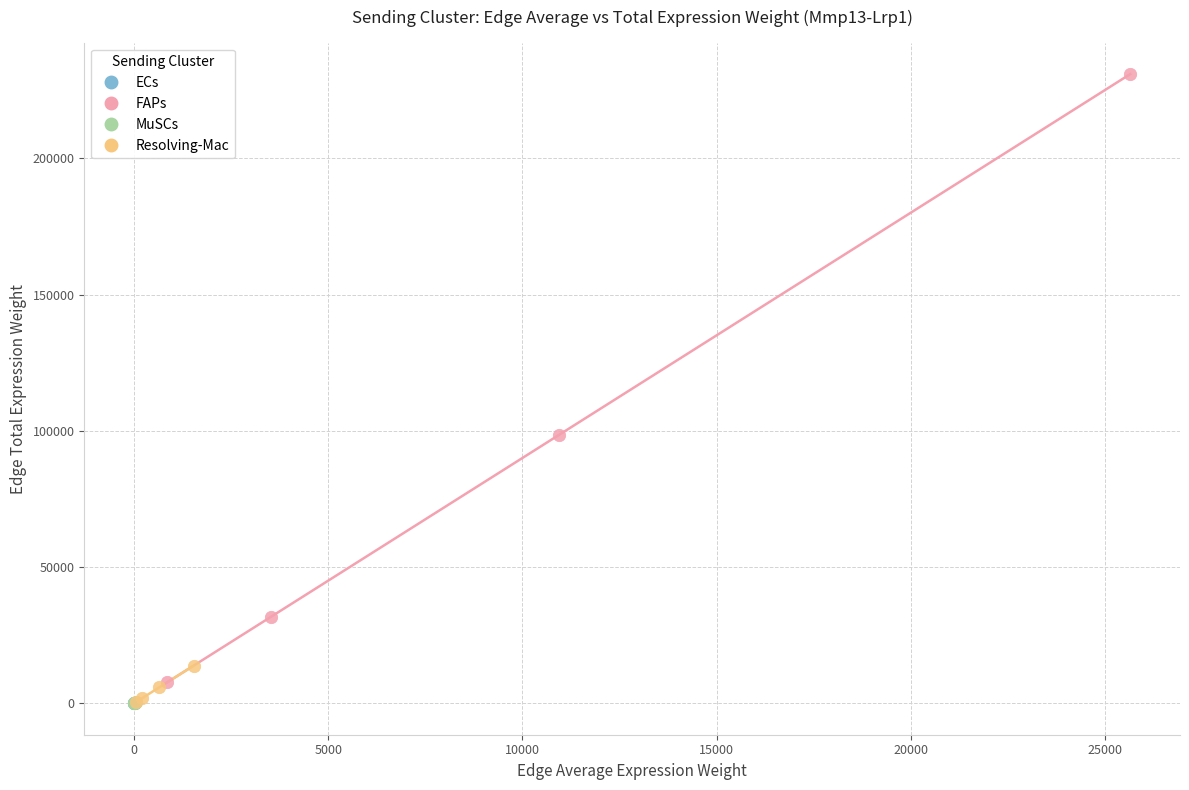

Which series has the largest Y range (max minus min)?

FAPs